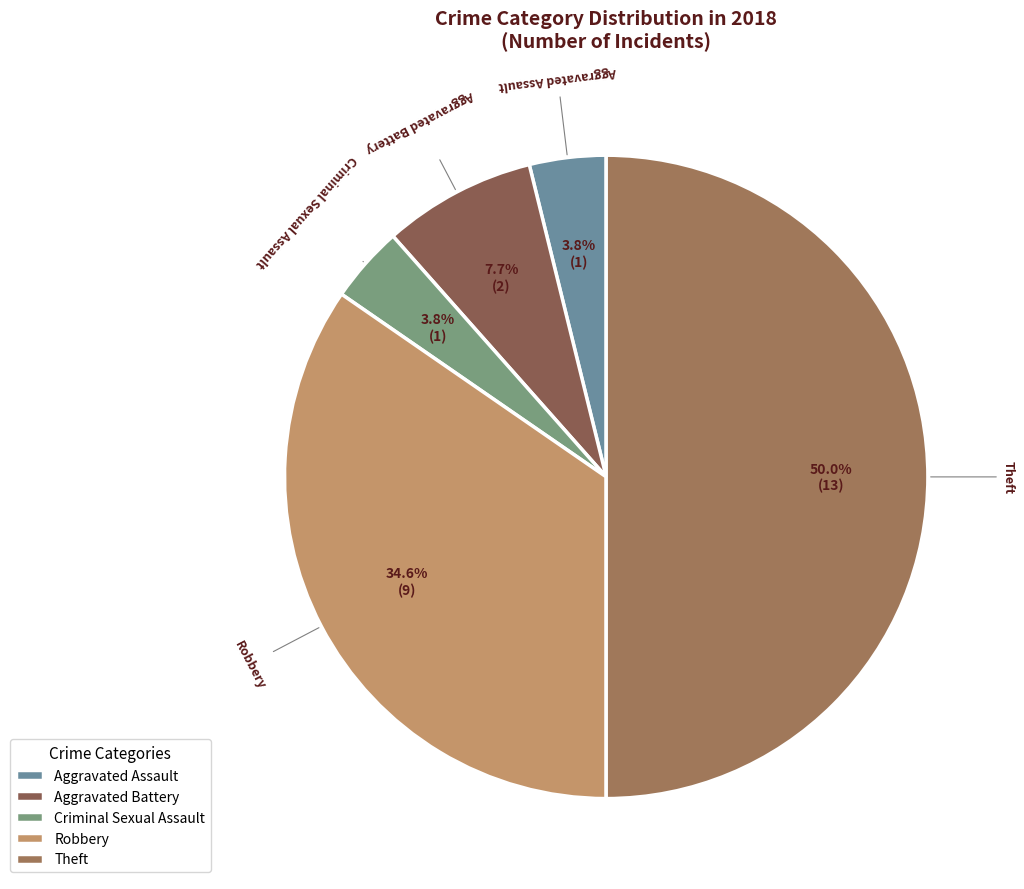

How many segments does this pie chart have?

5